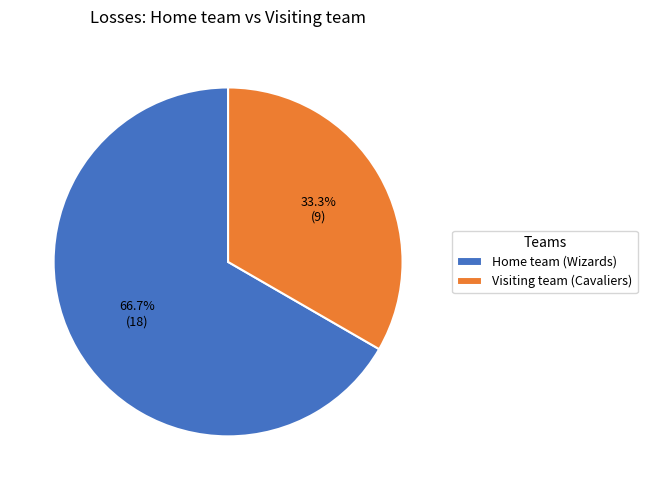

Is it true that Visiting team (Cavaliers) is 40% of the pie?

False